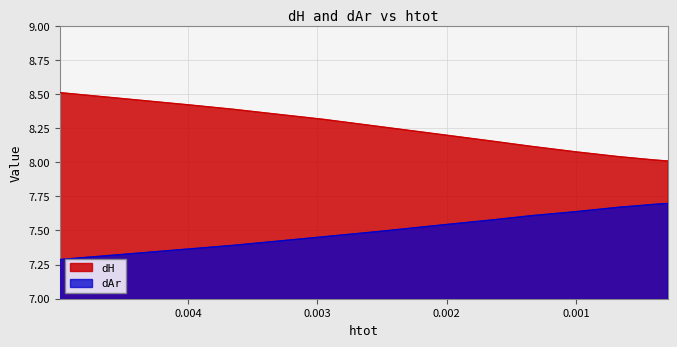

What is the value of the dH point at the 11th from the left?

8.0